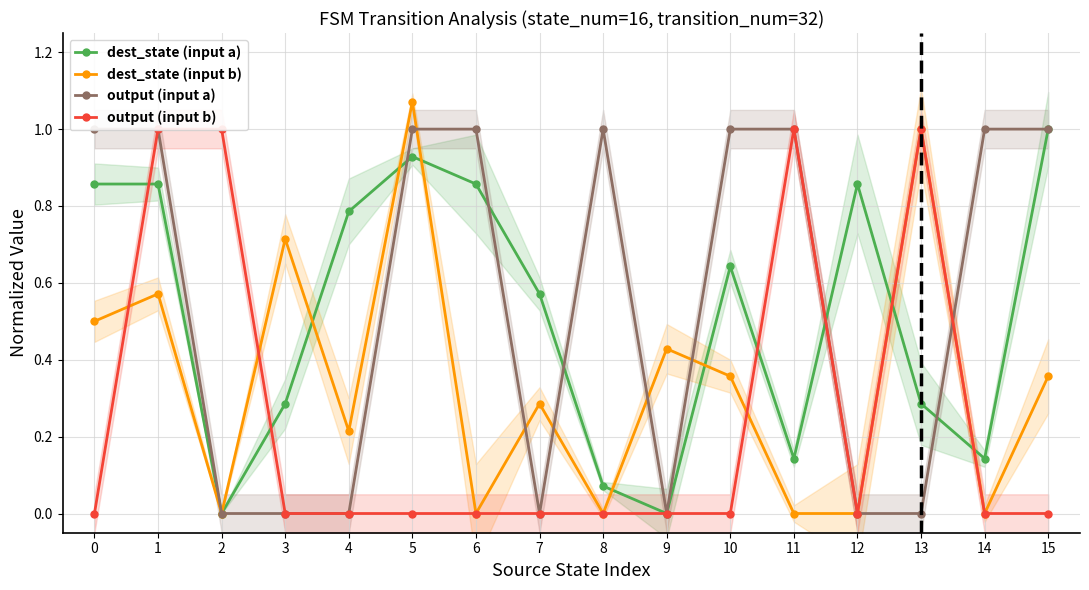

Is the value of output (input b) at 9 greater than the value of dest_state (input b) at 10?

No